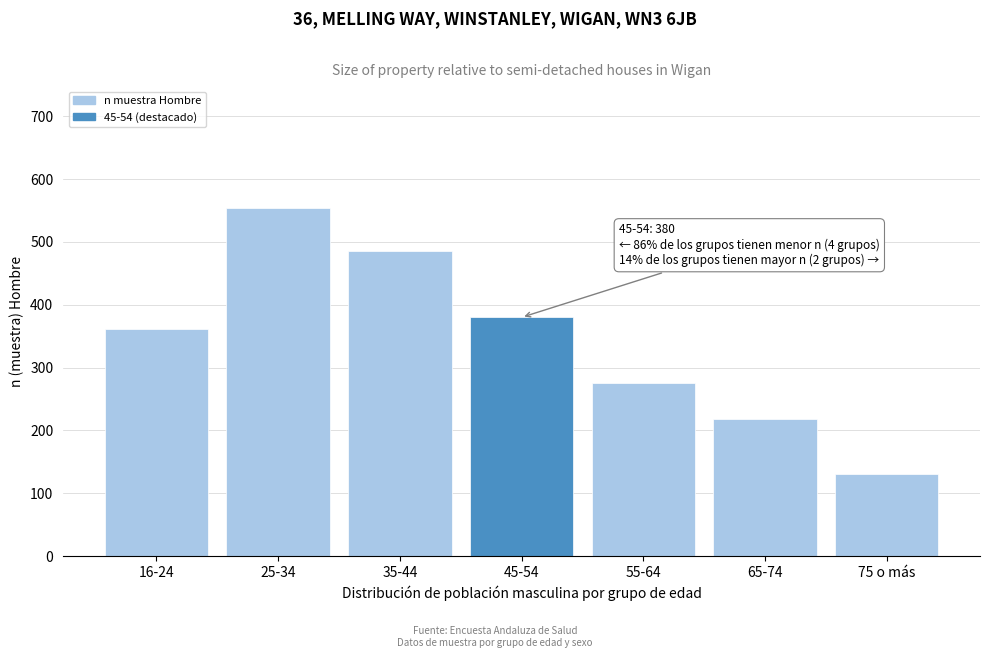

Reading left to right, list all the values displayed in this chart.

16-24=362	25-34=554	35-44=486	45-54=380	55-64=276	65-74=219	75 o más=130